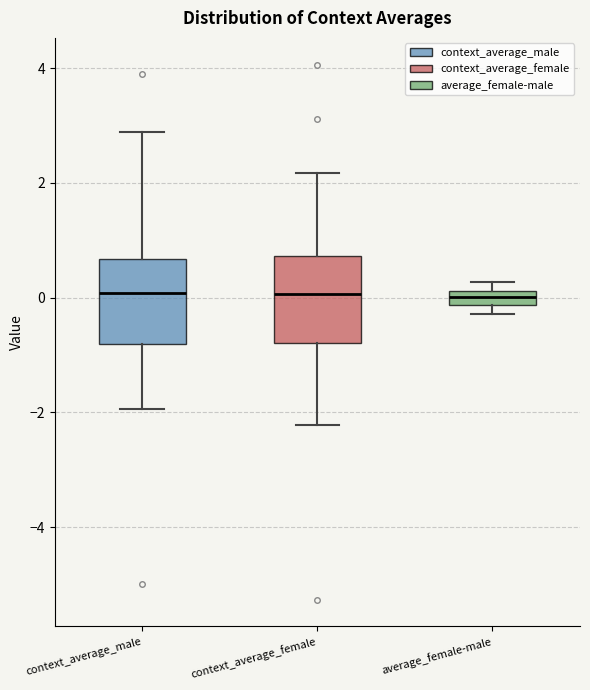

Where is the lower edge of the box for context_average_male on the y-axis? The values are not printed on the chart, so give them approximately, as read against the axis.

-0.8